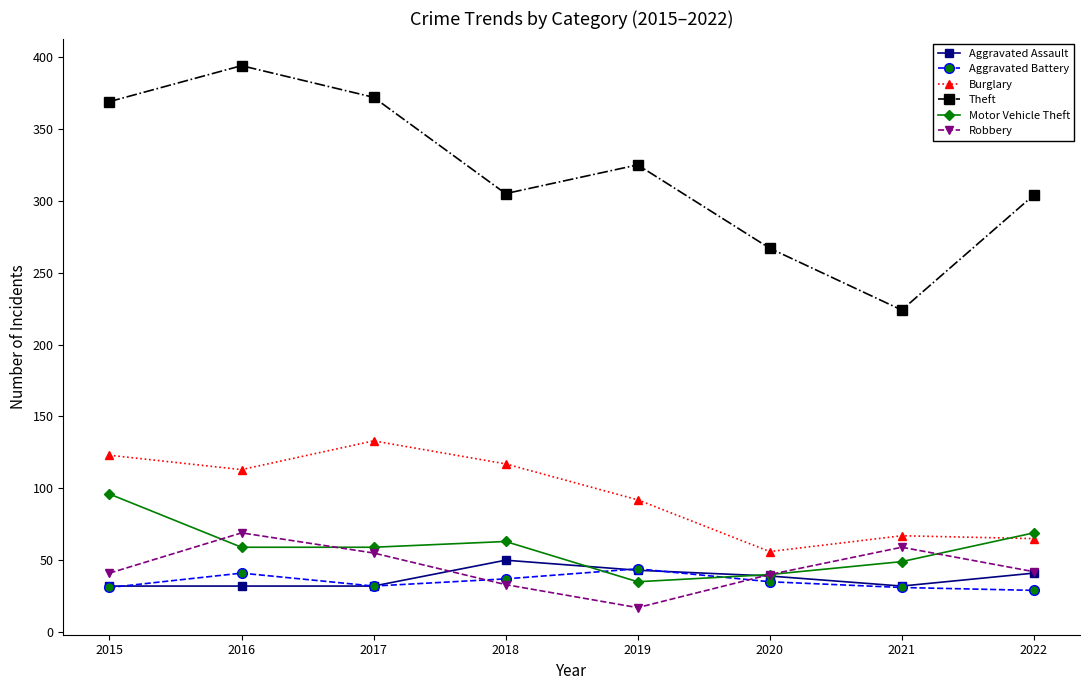

What is the approximate value of Burglary at 2015, to the nearest 5?

125